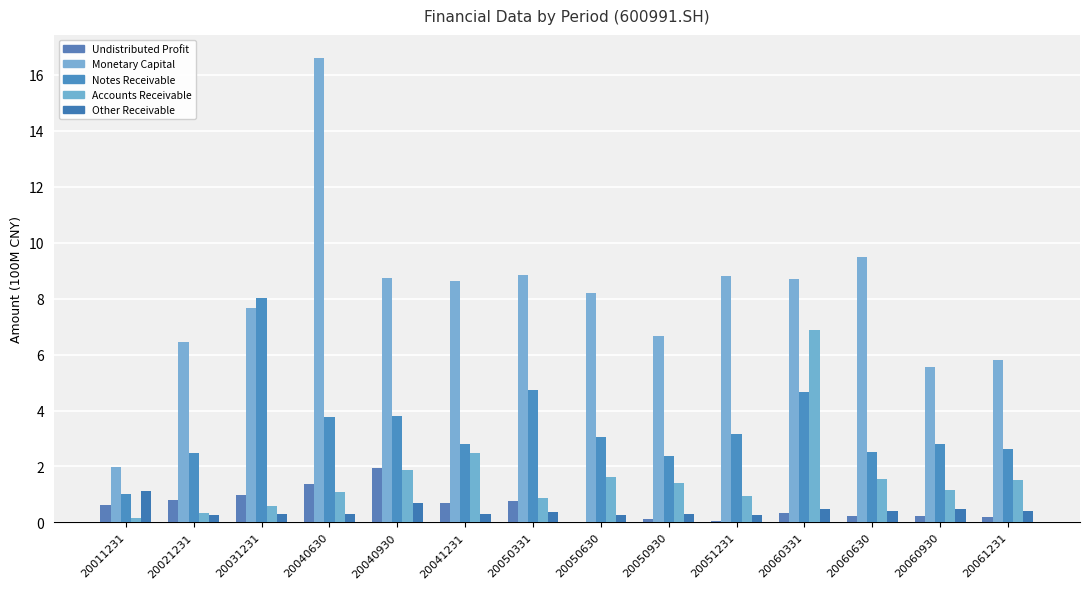

At which category is the sum across all series the highest?

20040630